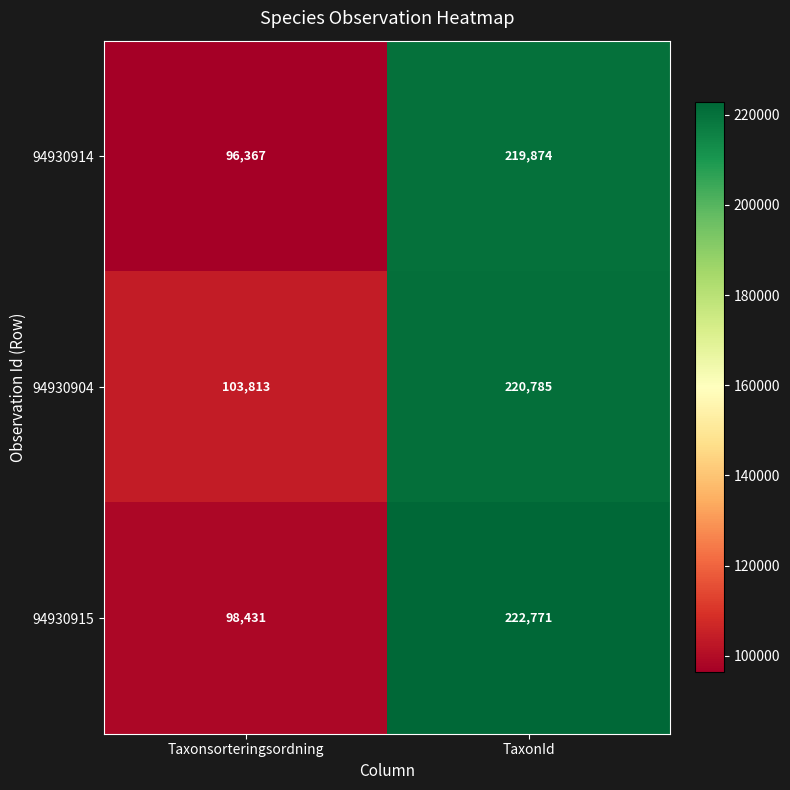

What value does the 94930914 series have at TaxonId, to the nearest 100?

219900